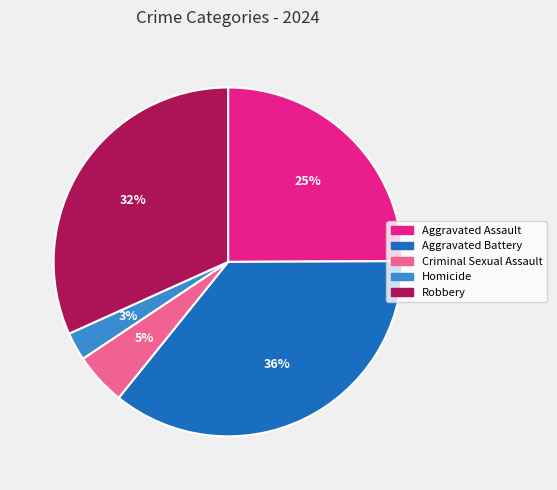

Do Criminal Sexual Assault and Aggravated Battery together represent more than half of the pie?

No